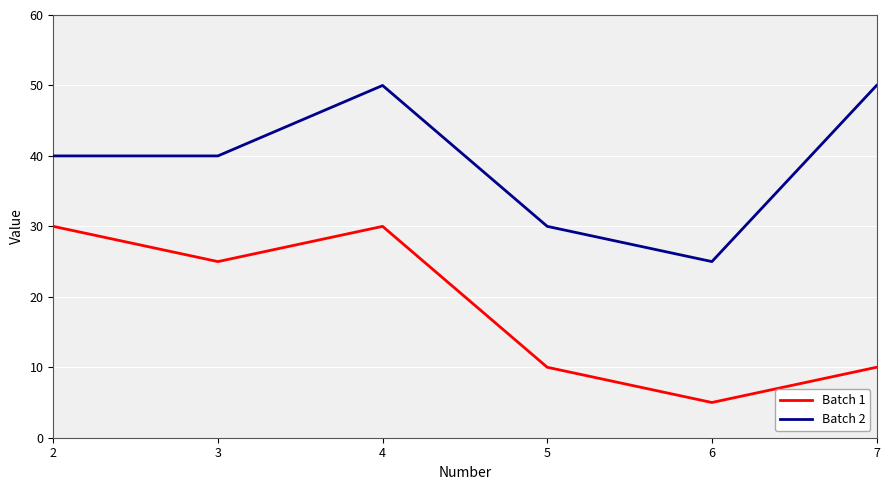

True or false: Batch 1 and Batch 2 intersect in this chart.

False